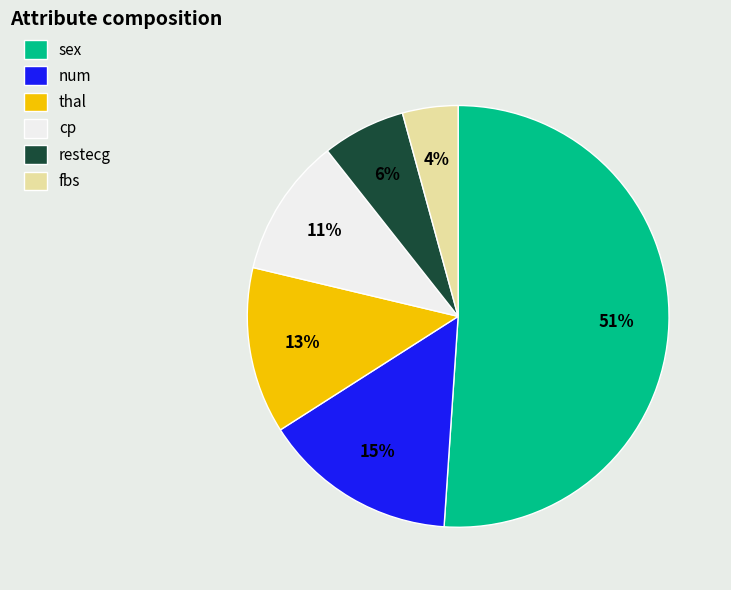

Which category has the biggest portion of the pie?

sex